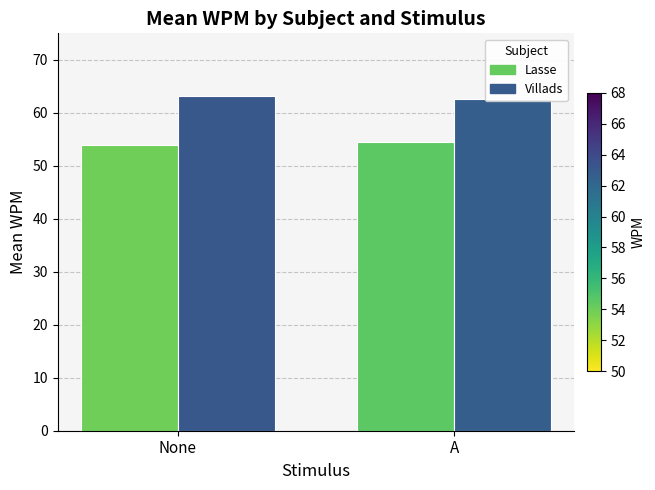

What are all the series names shown in the legend?

Lasse, Villads